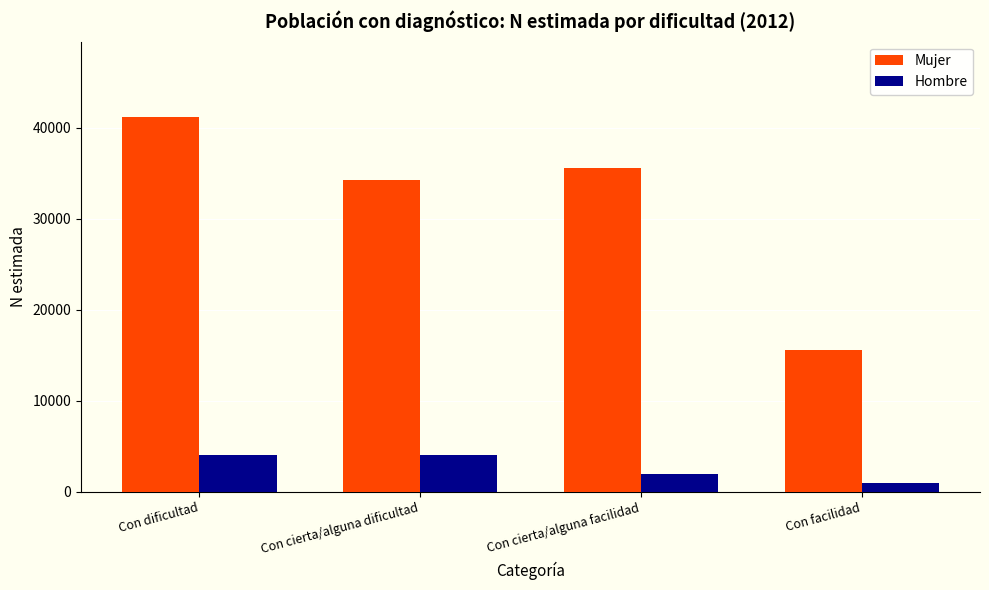

What is the spread (max minus min) of values at Con cierta/alguna dificultad?

30228